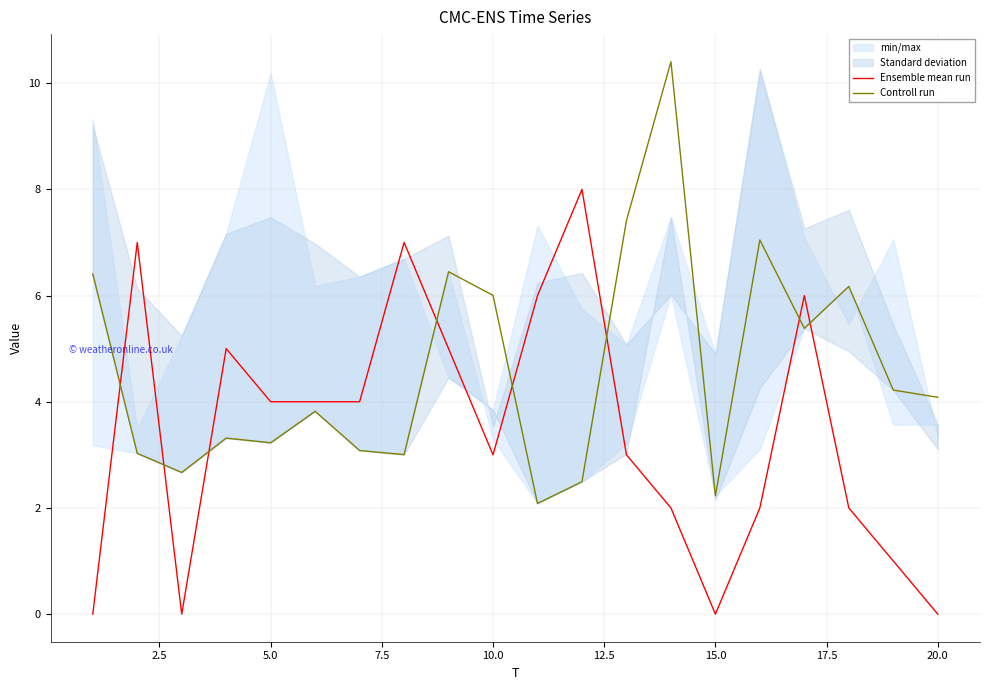

What is the highest value of the Controll run series?

10.4